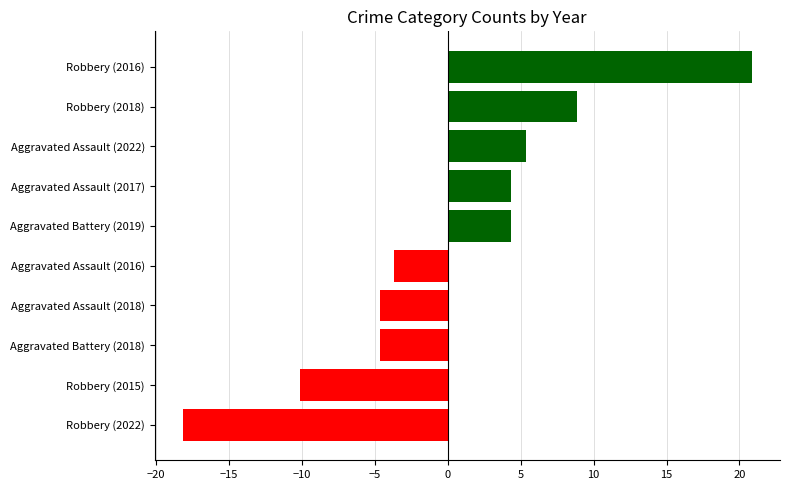

What is the change in value from Aggravated Assault (2017) to Robbery (2018)?

+4.5